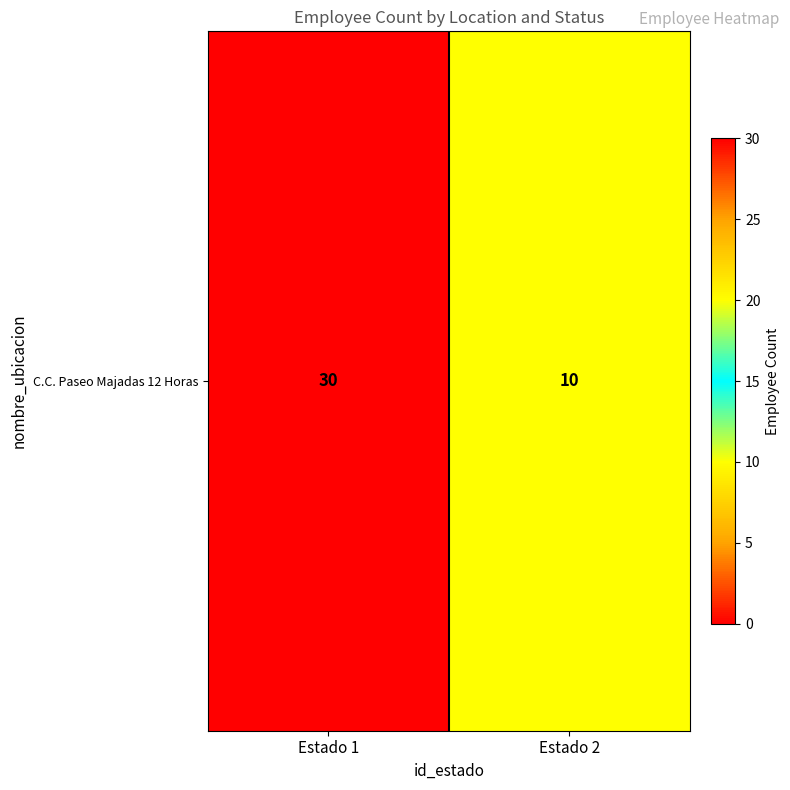

Rank the categories by value from highest to lowest.

Estado 1, Estado 2